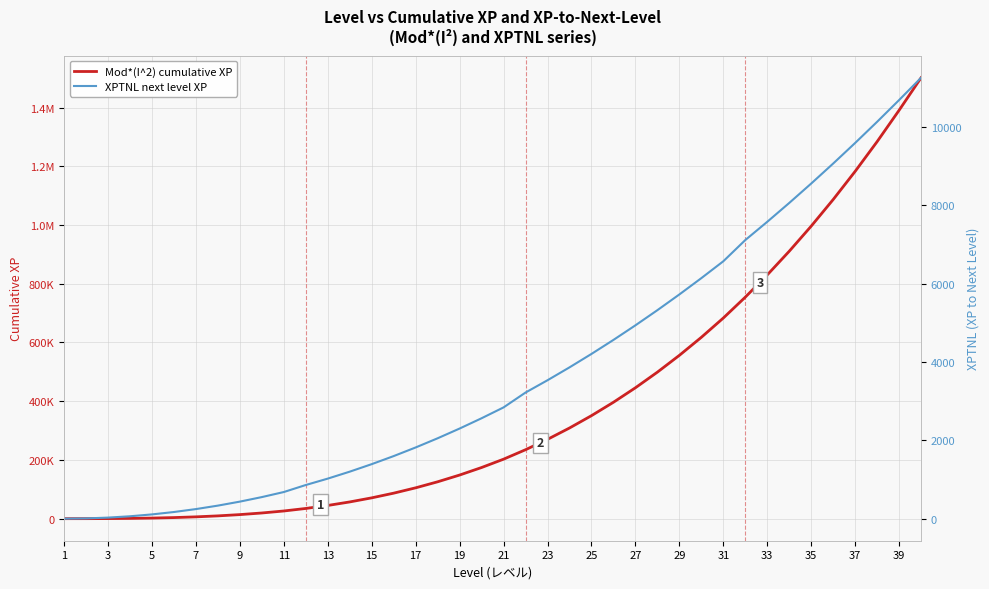

True or false: Mod*(I^2) cumulative XP has a value of 2015.6 at 15.

False